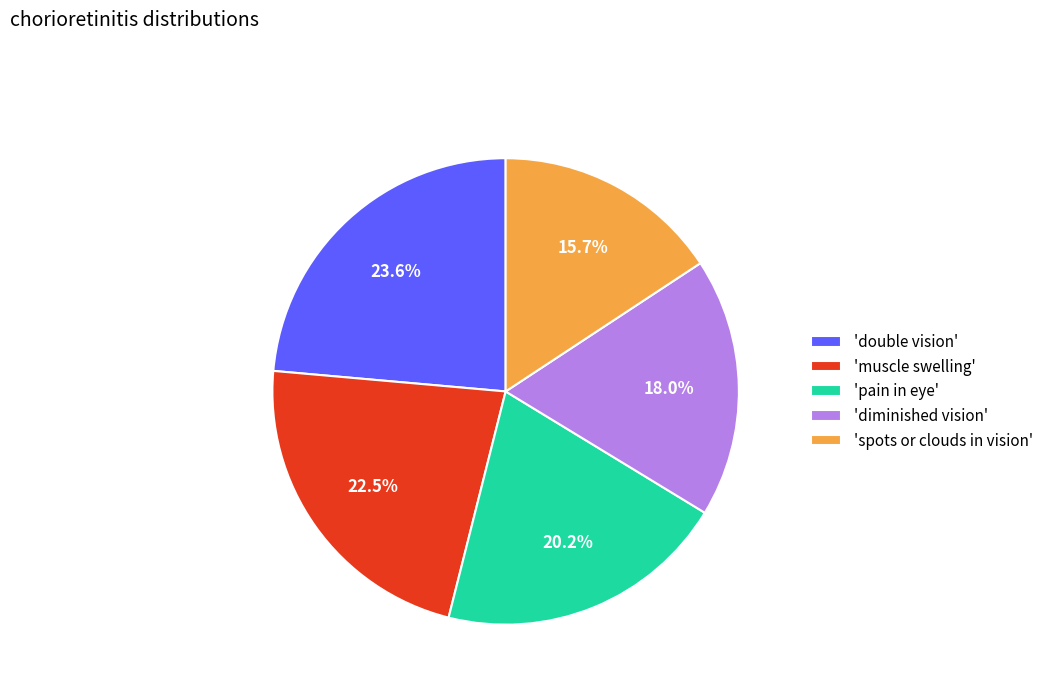

Combined, do 'muscle swelling' and 'diminished vision' account for over 50%?

No